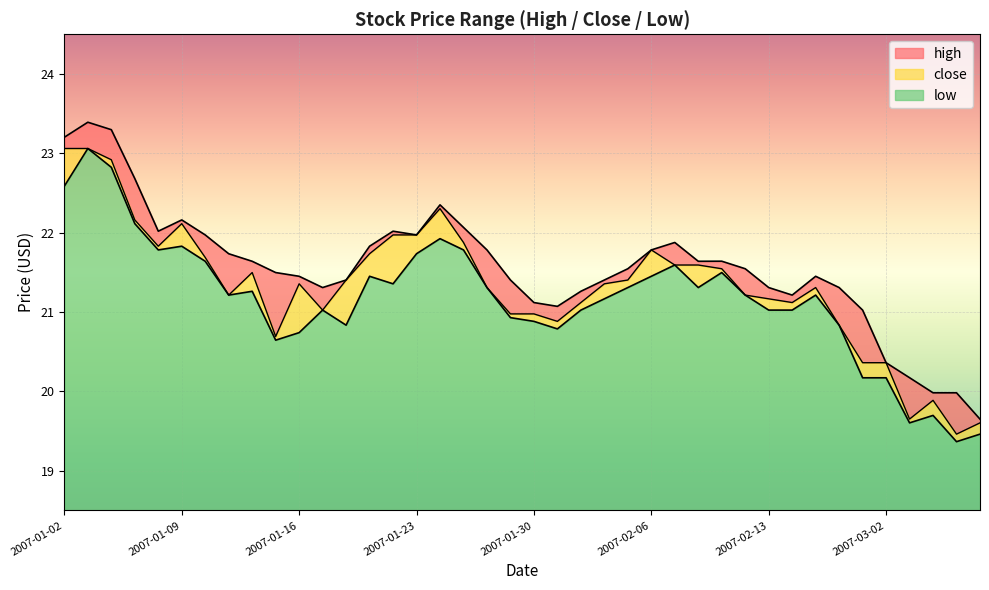

How many values in the high series exceed 21?

35